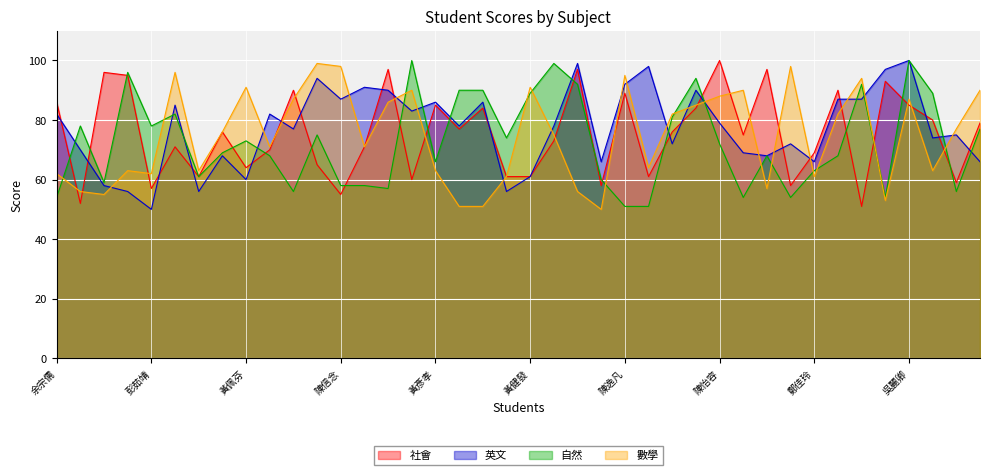

What is the label of the 6th point from the left?

張軒宸